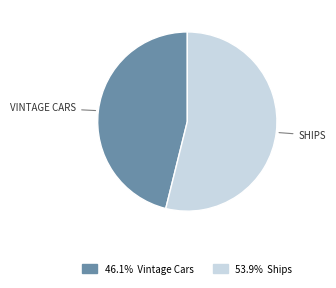

Is there any slice that represents more than half of the pie?

Yes